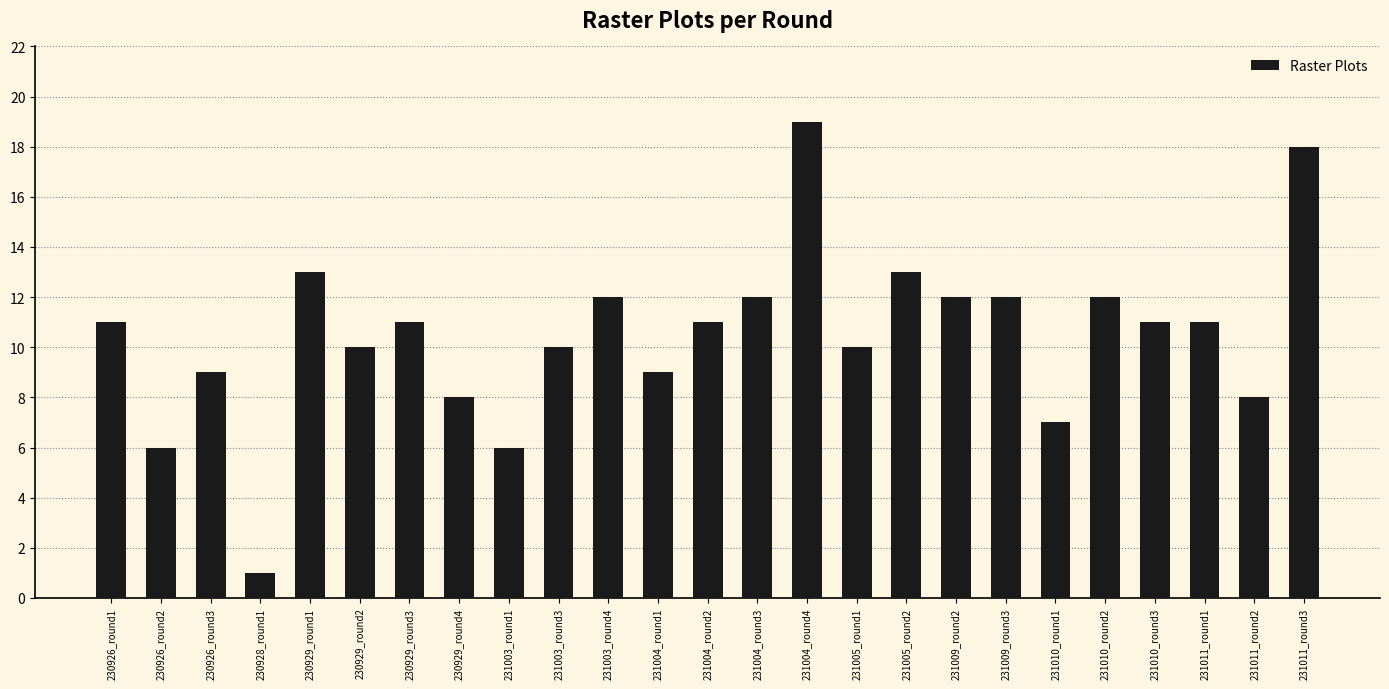

What is the label of the 17th bar from the left?

231005_round2